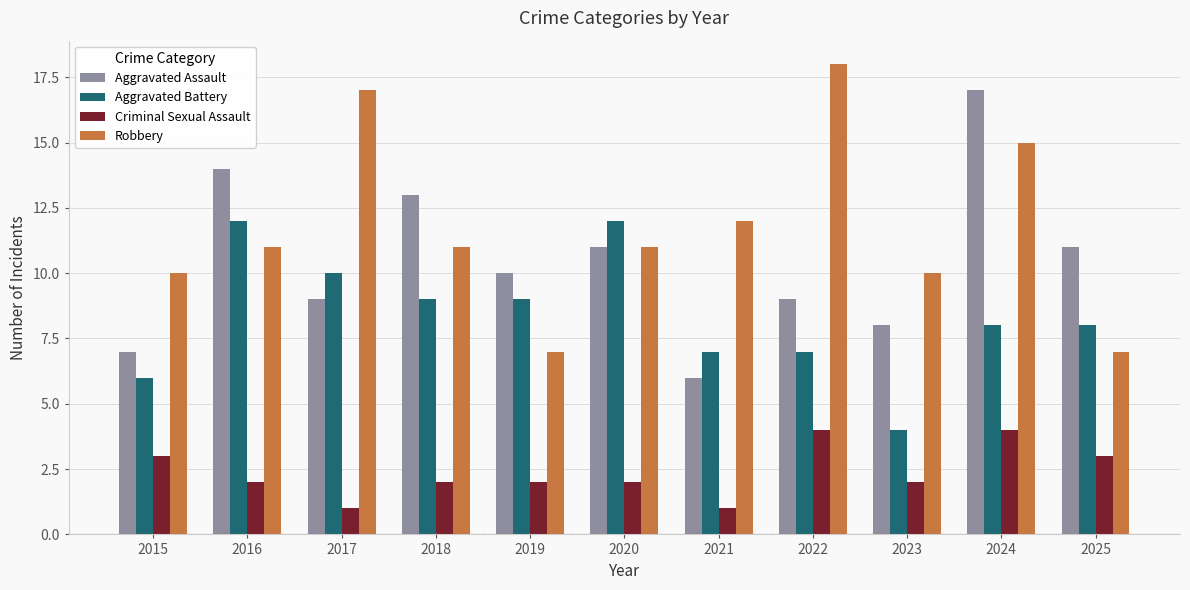

Is it true that Aggravated Battery equals 3 at 2015?

False